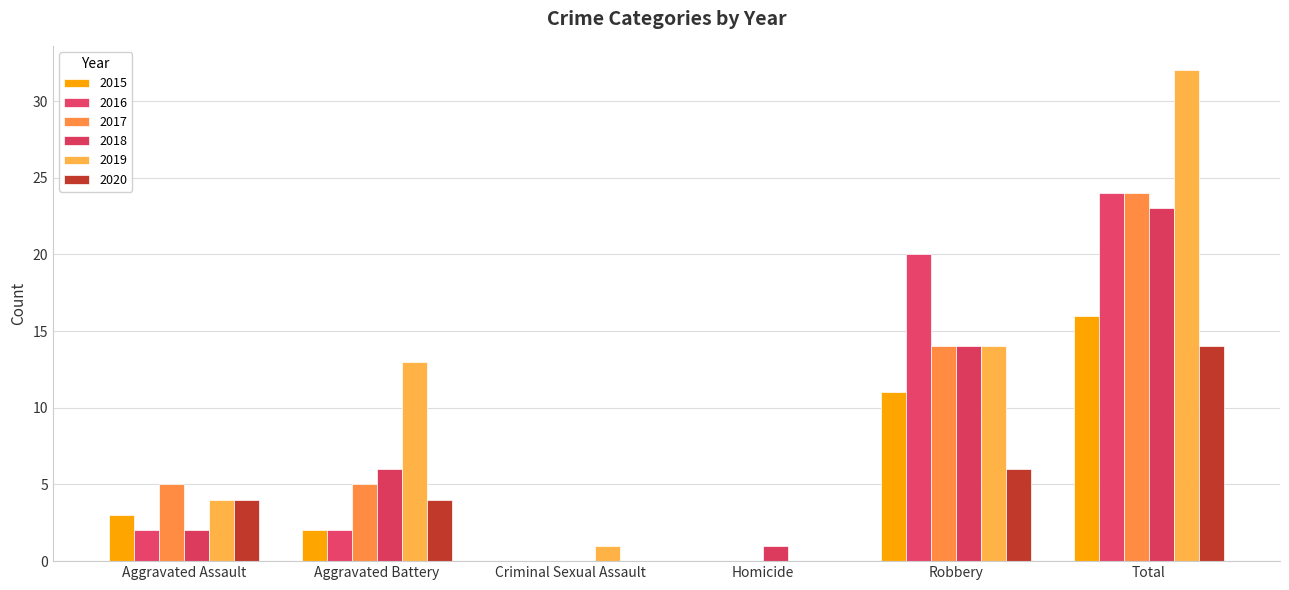

The 2015 series shows 7 at Robbery. True or false?

False